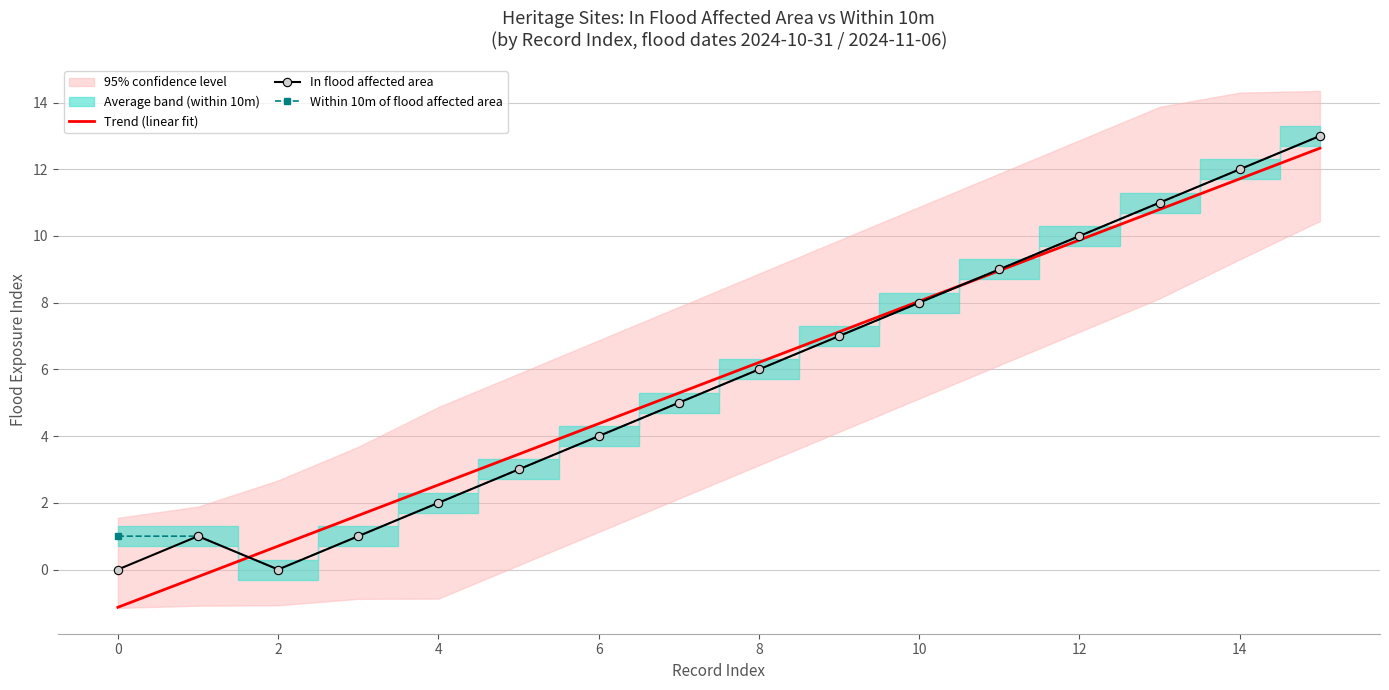

The In flood affected area series shows 11.0 at 13. True or false?

True